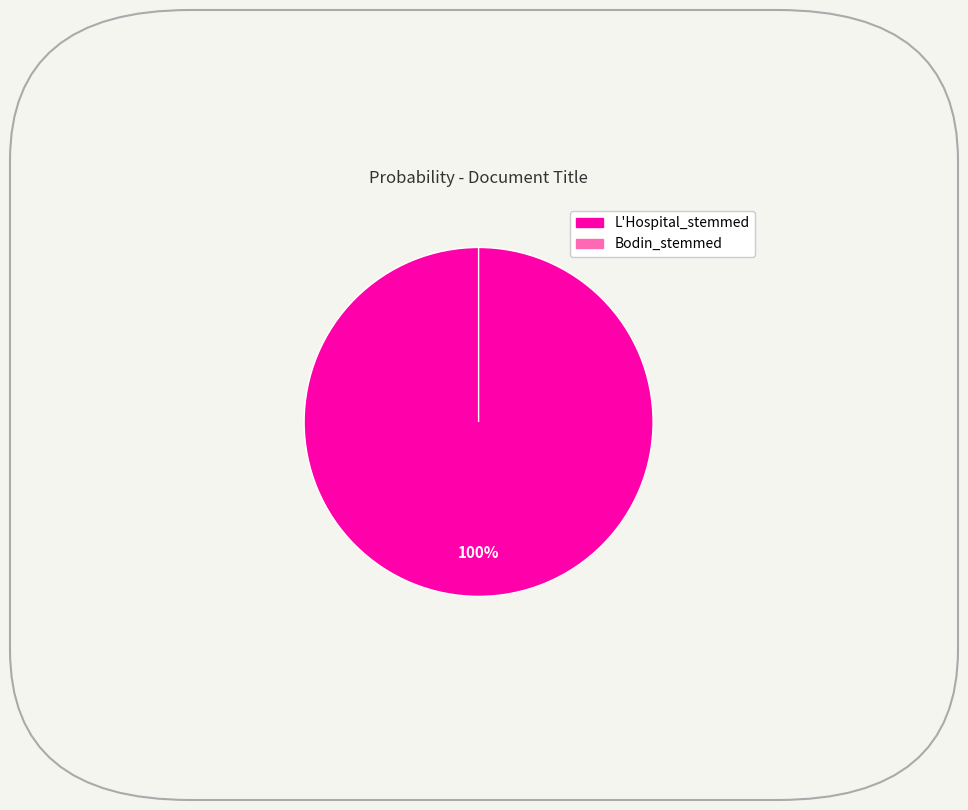

How many segments does this pie chart have?

2